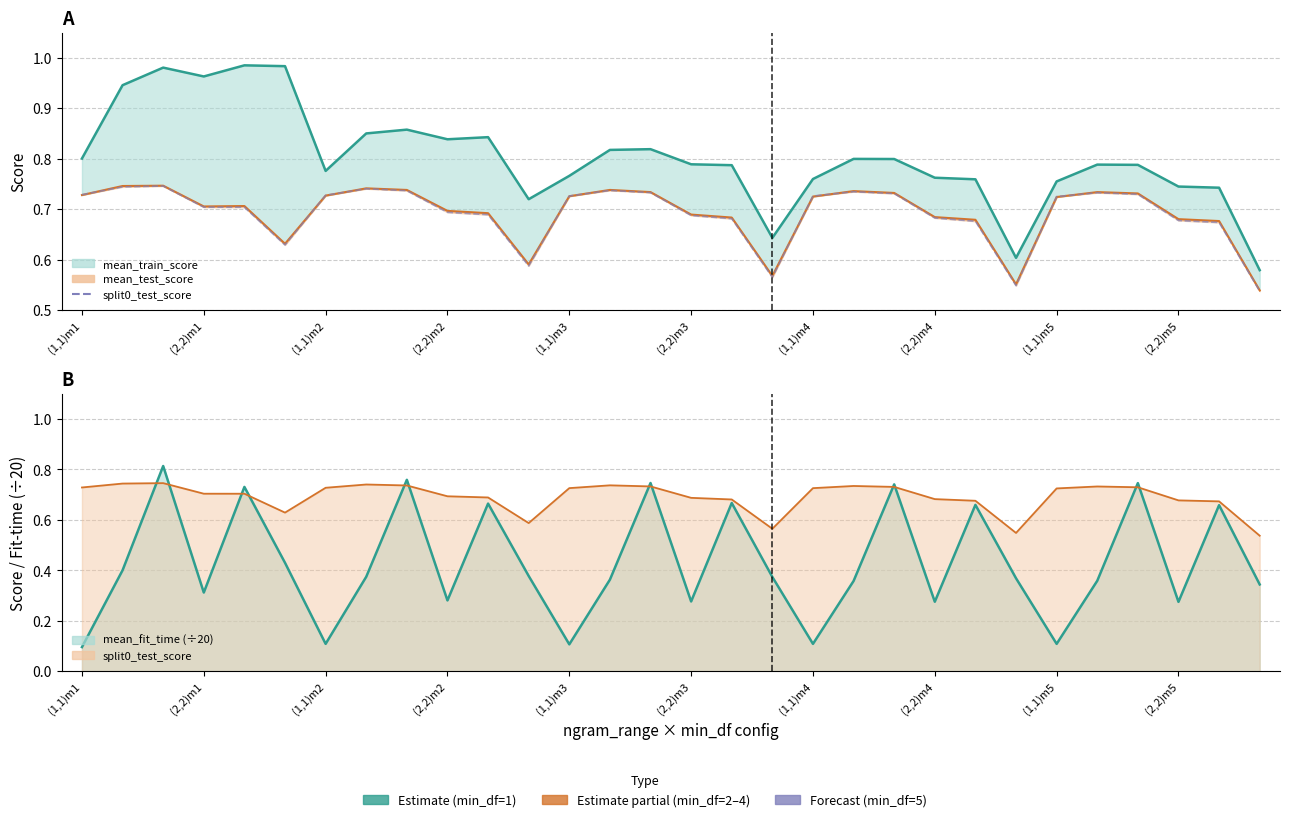

What is the sum of the values at 21 and 29?

1.2